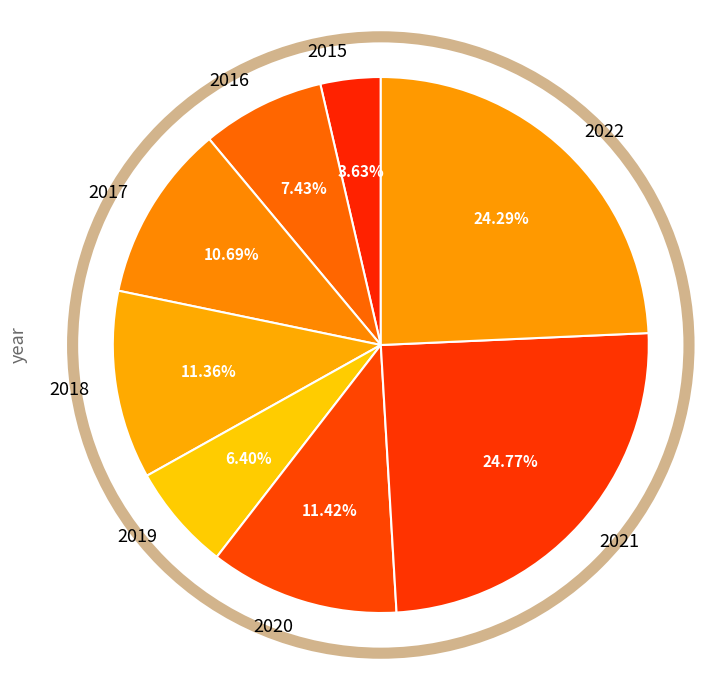

Which category has the smallest portion of the pie?

2015